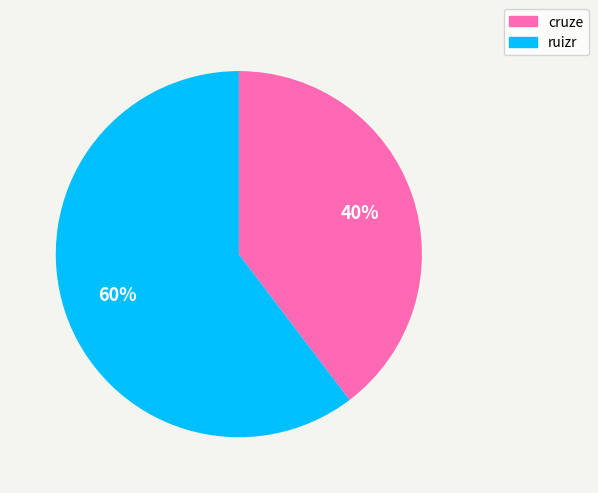

Count the number of slices in the pie.

2